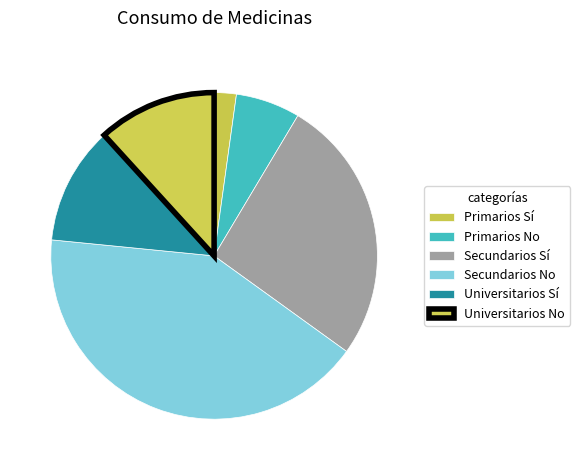

How many slices are in this pie chart?

6